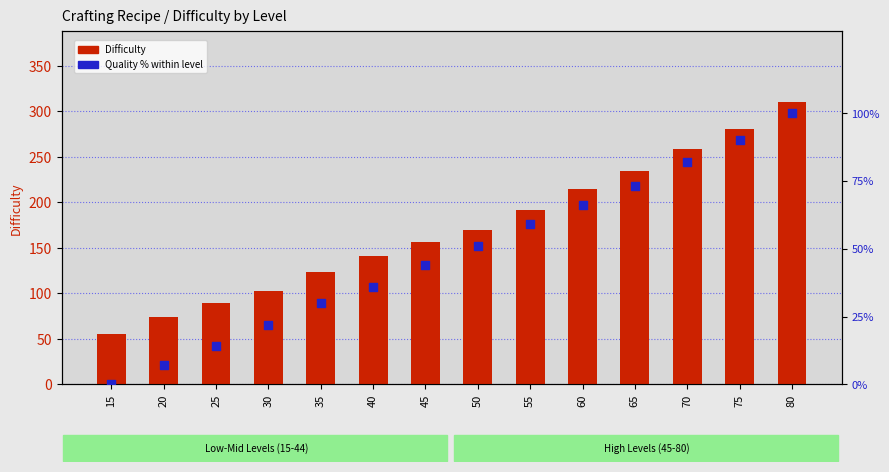

Which series has the largest Y range (max minus min)?

Difficulty